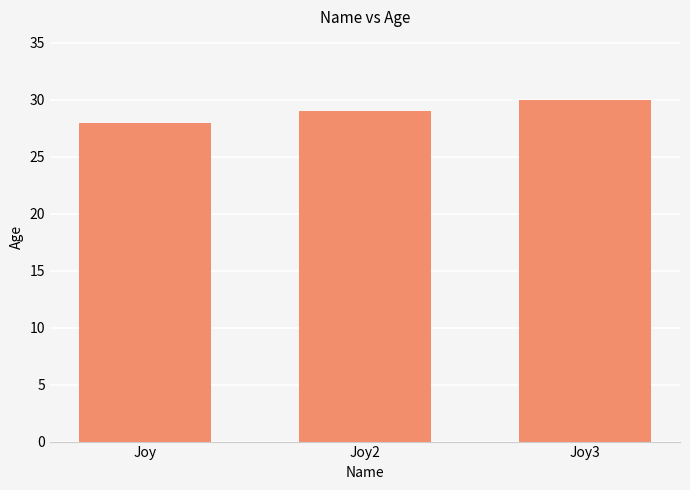

Reading left to right, what are all the values shown in this chart?

28	29	30